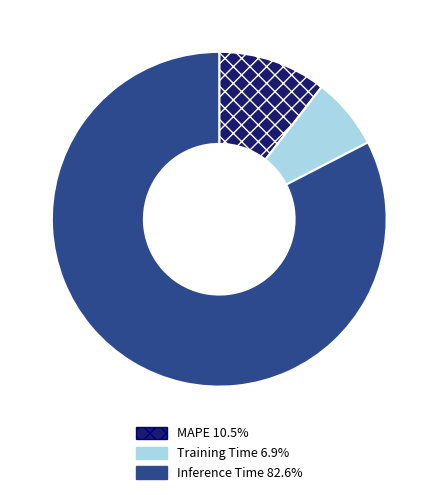

Is the sum of MAPE 10.5% and Training Time 6.9% greater than half?

No